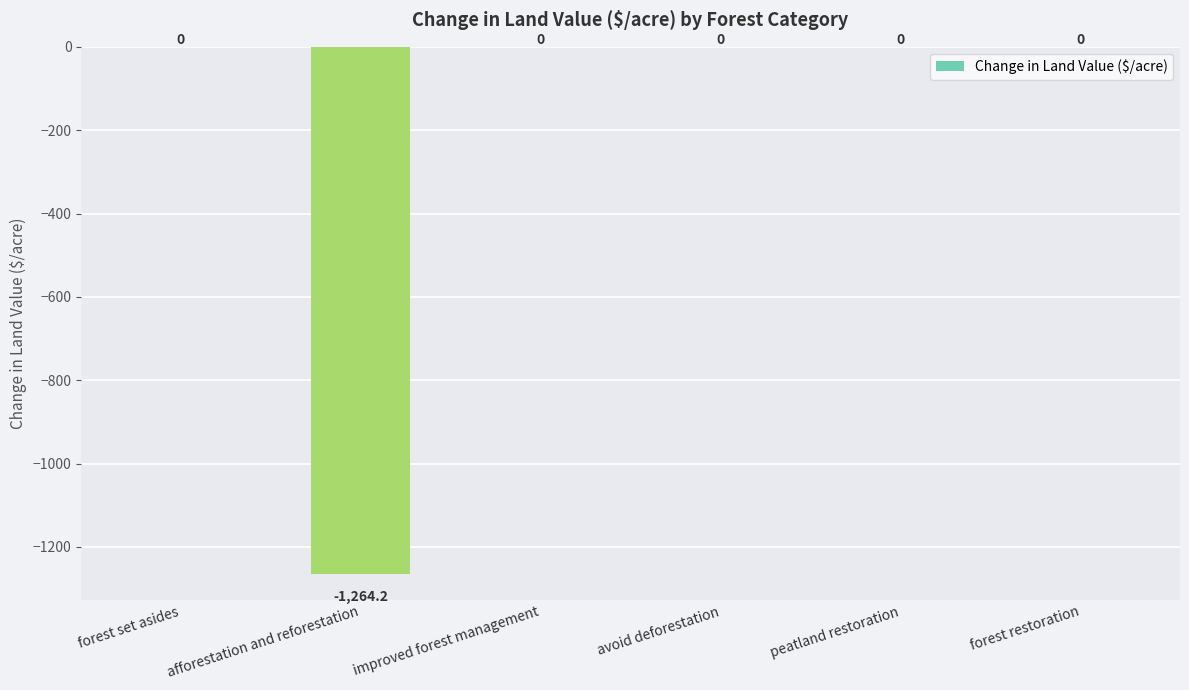

Between afforestation and reforestation and improved forest management, which is larger?

improved forest management